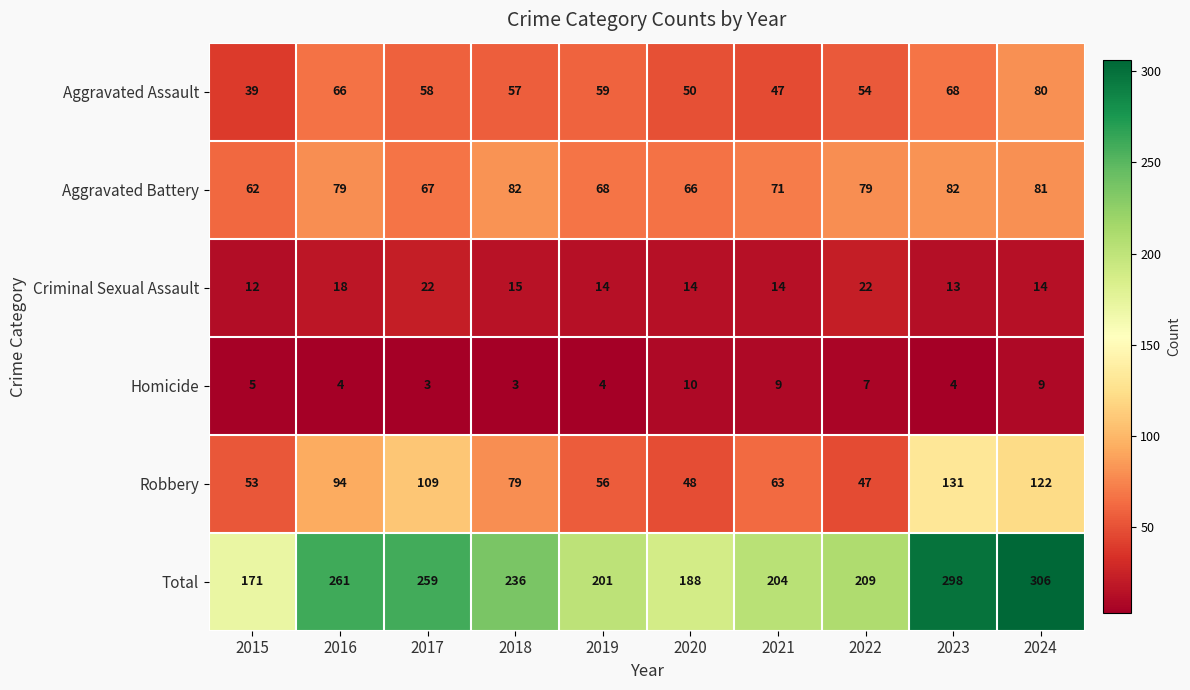

True or false: Criminal Sexual Assault has a value of 14 at 2020.

True